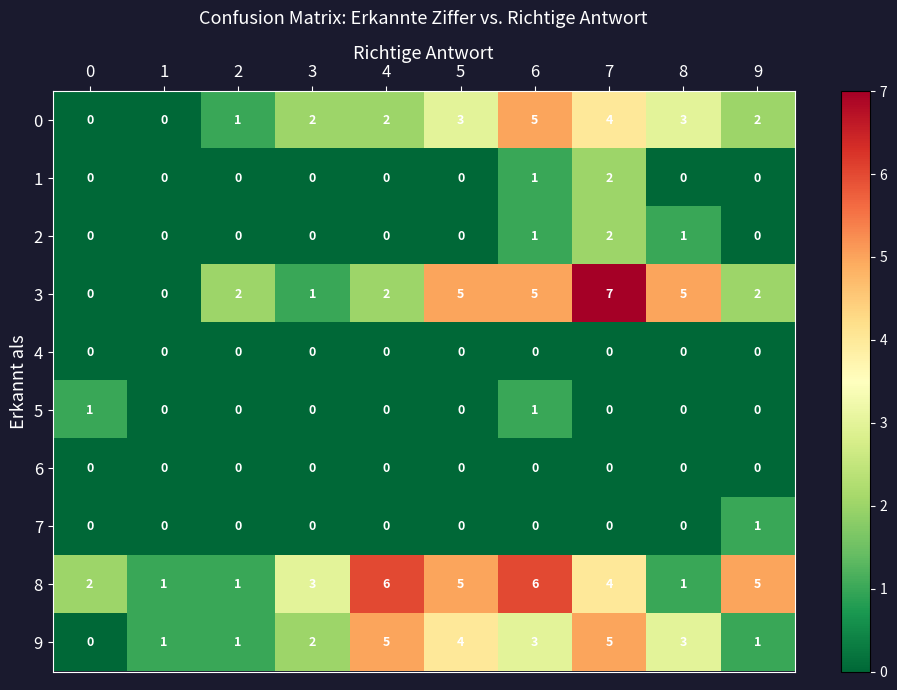

Which series has the largest total across all categories?

8